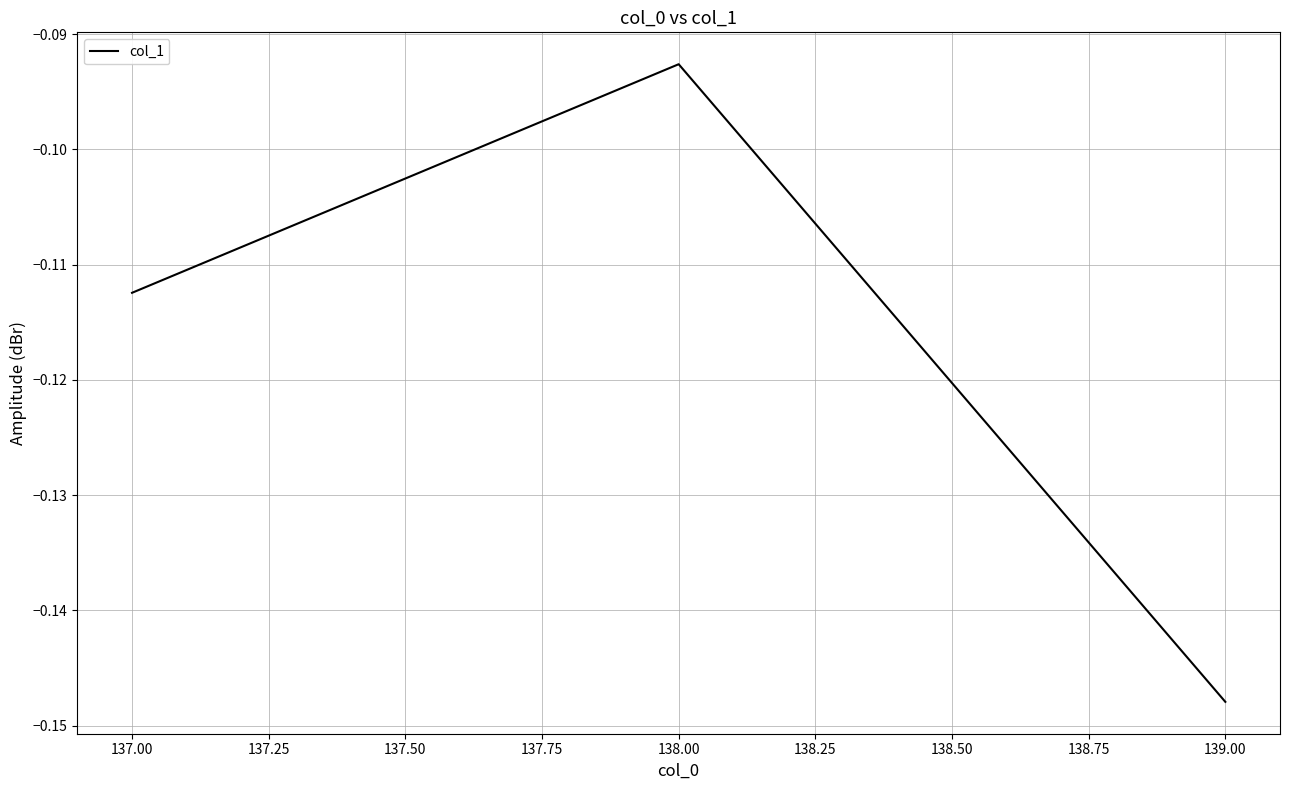

True or false: the data shows -0.0 at 138.00.

False